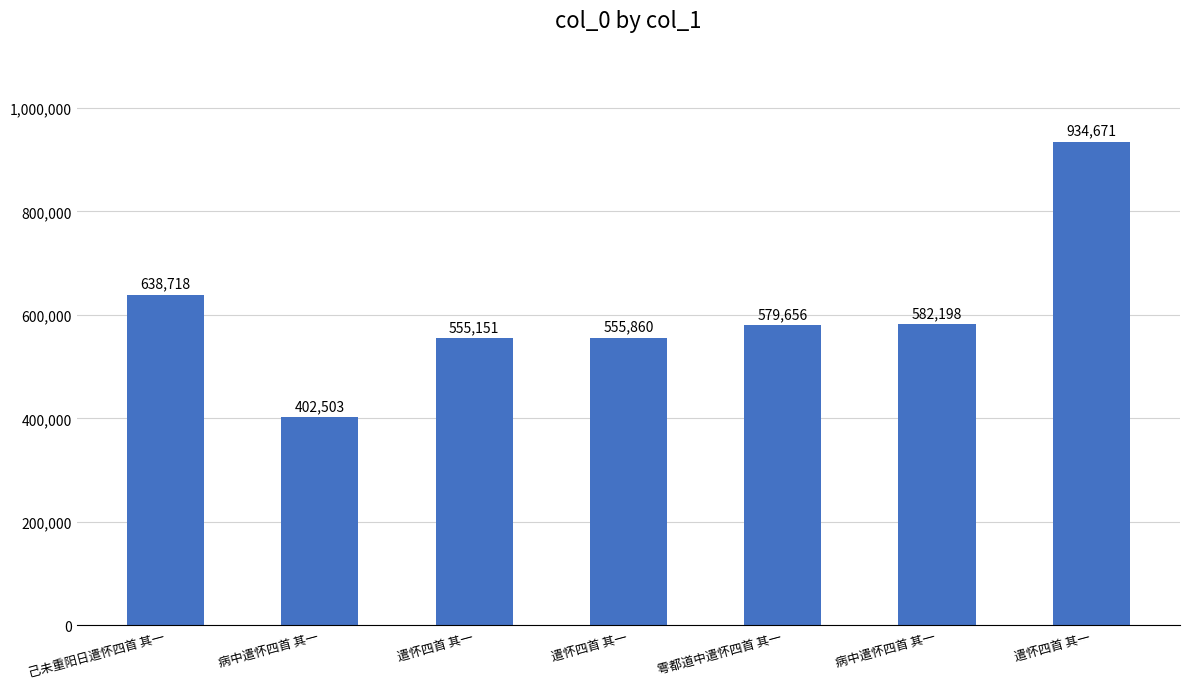

How many series are shown in this chart?

1